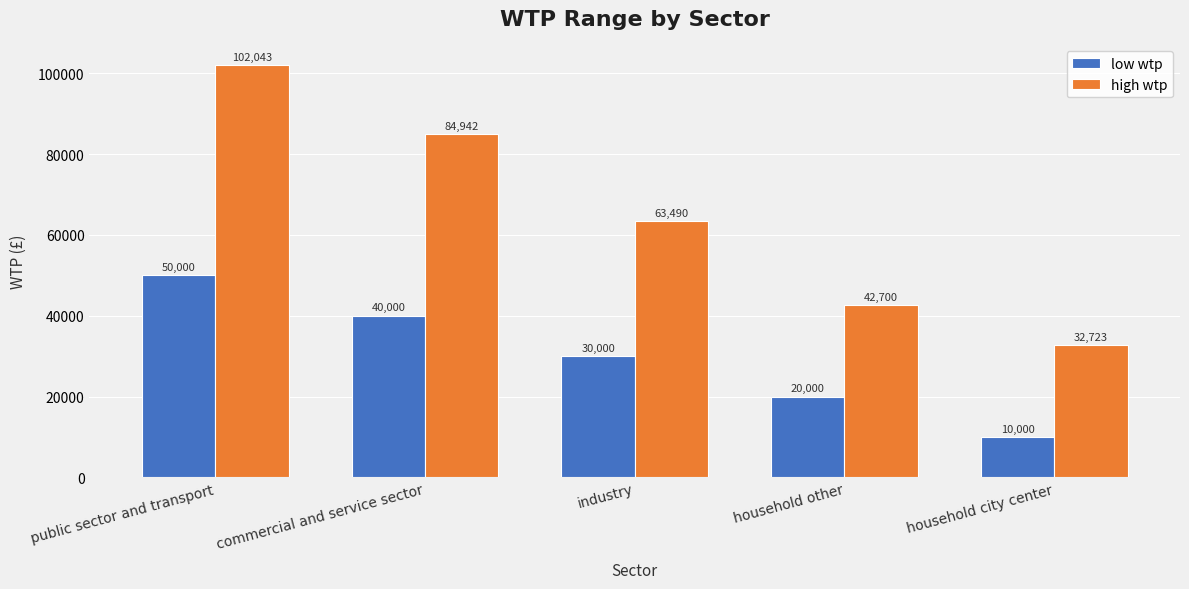

How many data points in high wtp are above 63489?

3